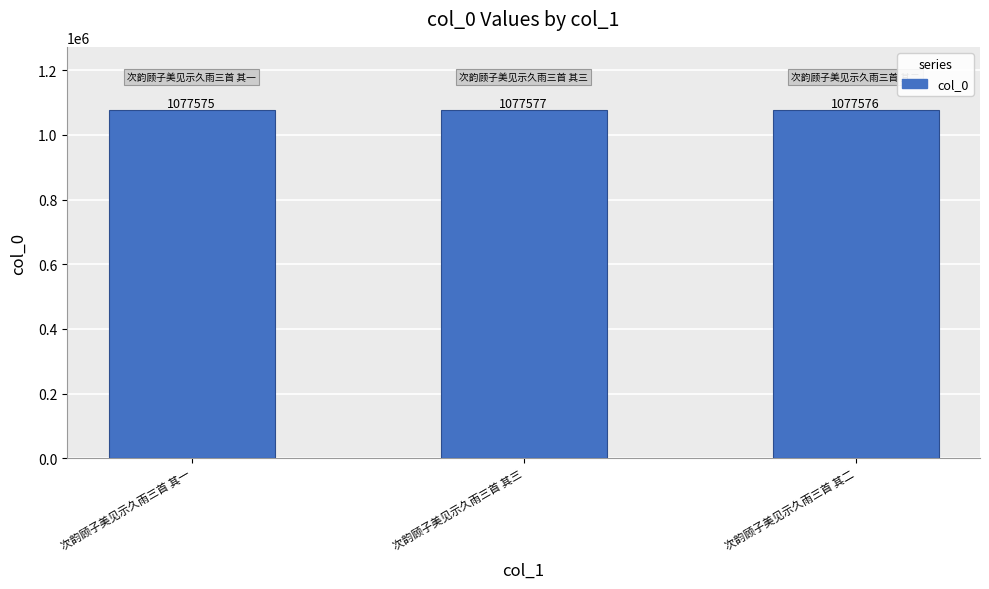

What is the greatest value displayed?

1077577